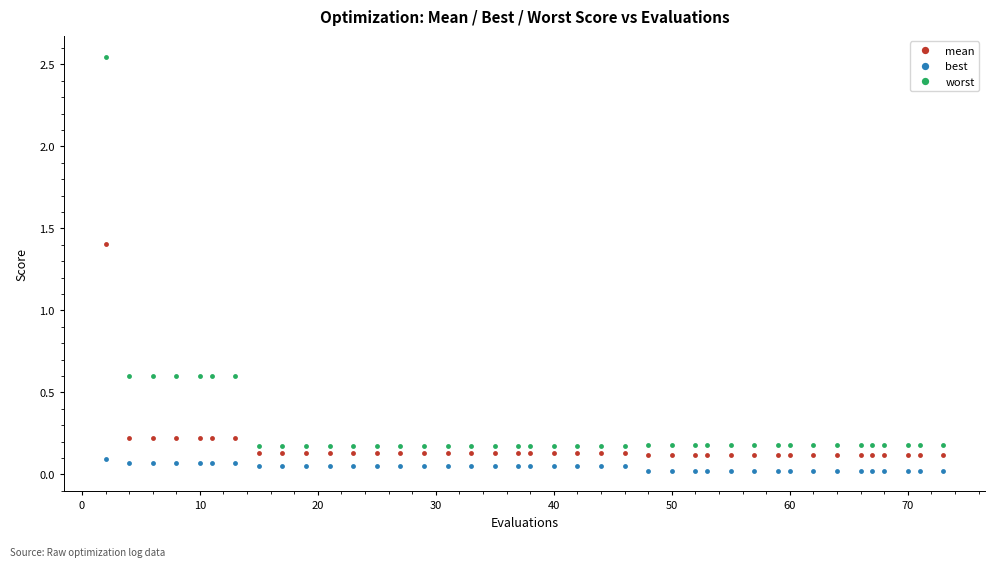

True or false: worst and best cross at least once.

False